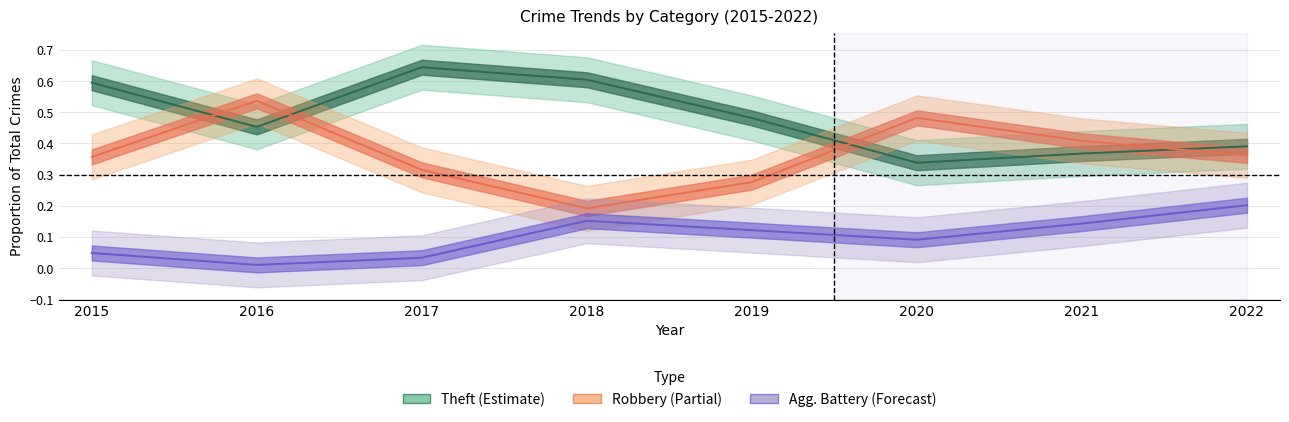

What is the difference between the highest and lowest values at 2021?

0.3